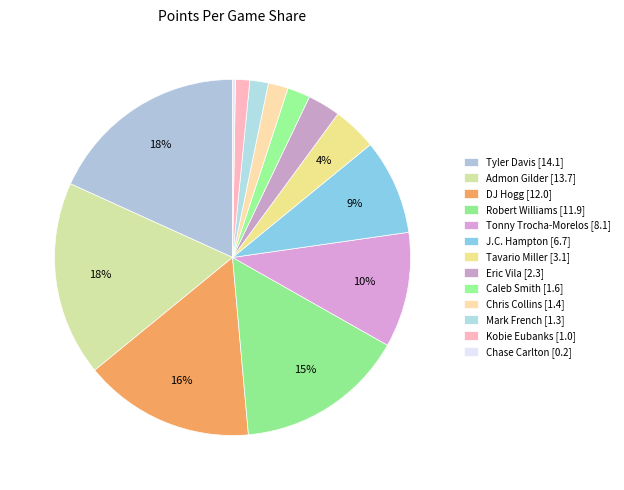

Which category has the smallest portion of the pie?

Chase Carlton